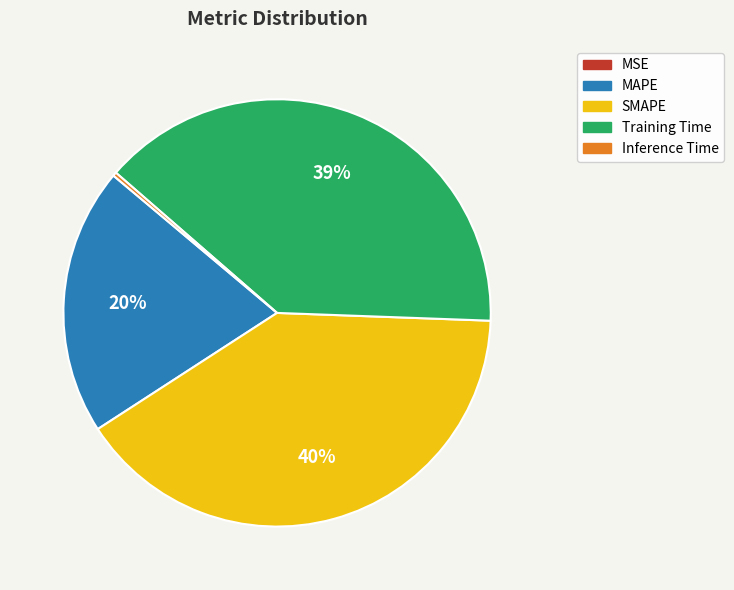

Is the sum of SMAPE and Training Time greater than half?

Yes